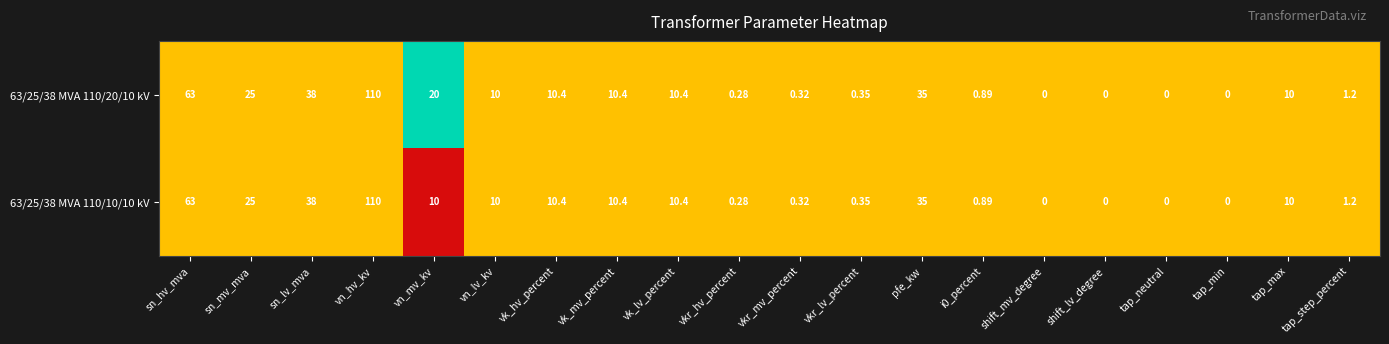

Is the value of 63/25/38 MVA 110/20/10 kV at tap_max greater than the value of 63/25/38 MVA 110/10/10 kV at sn_lv_mva?

No